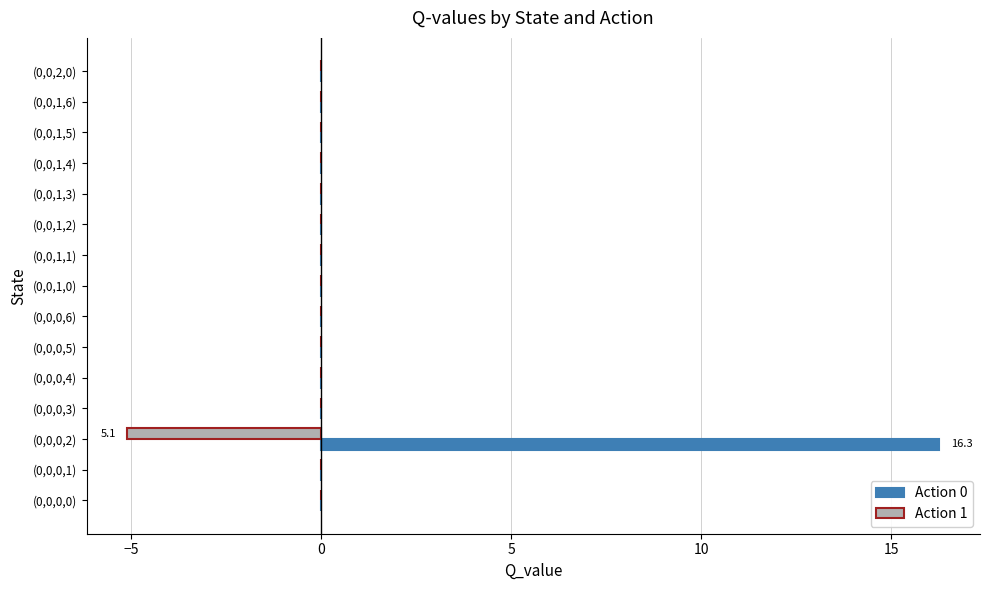

Which category has the highest value across all series?

(0,0,0,2)